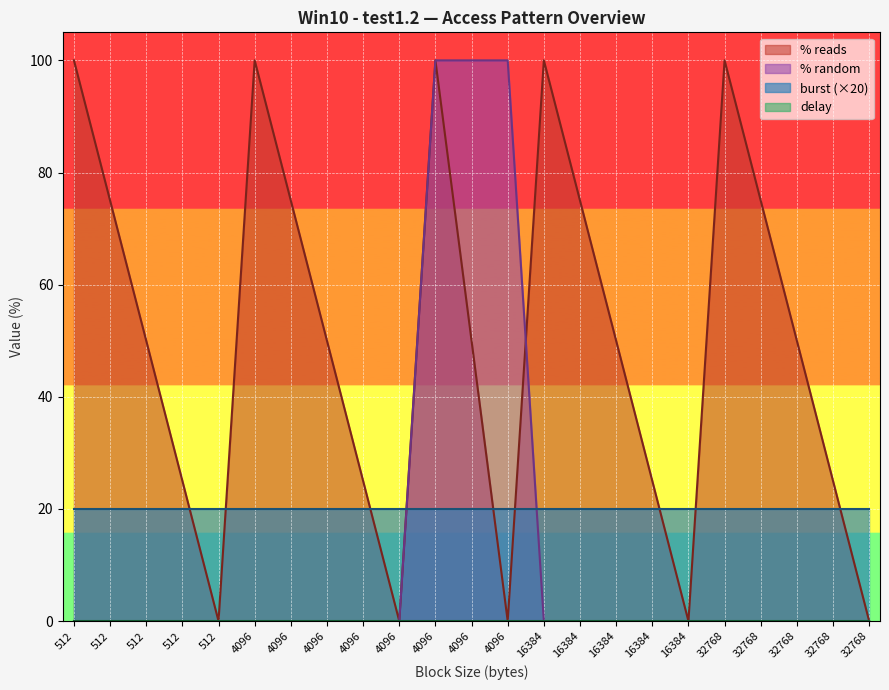

What is the difference between the maximum and minimum values in the % random series?

100